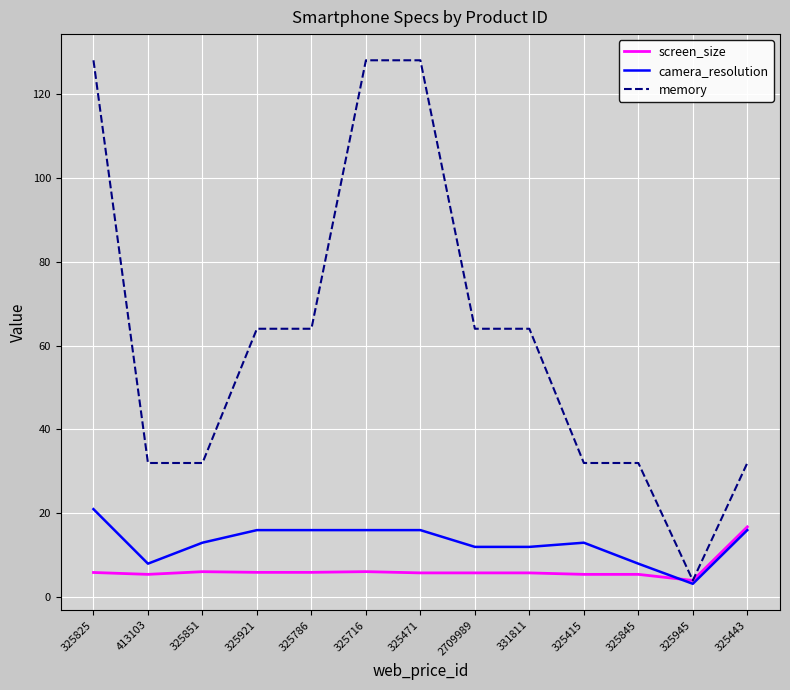

What position from the left is 325415?

10